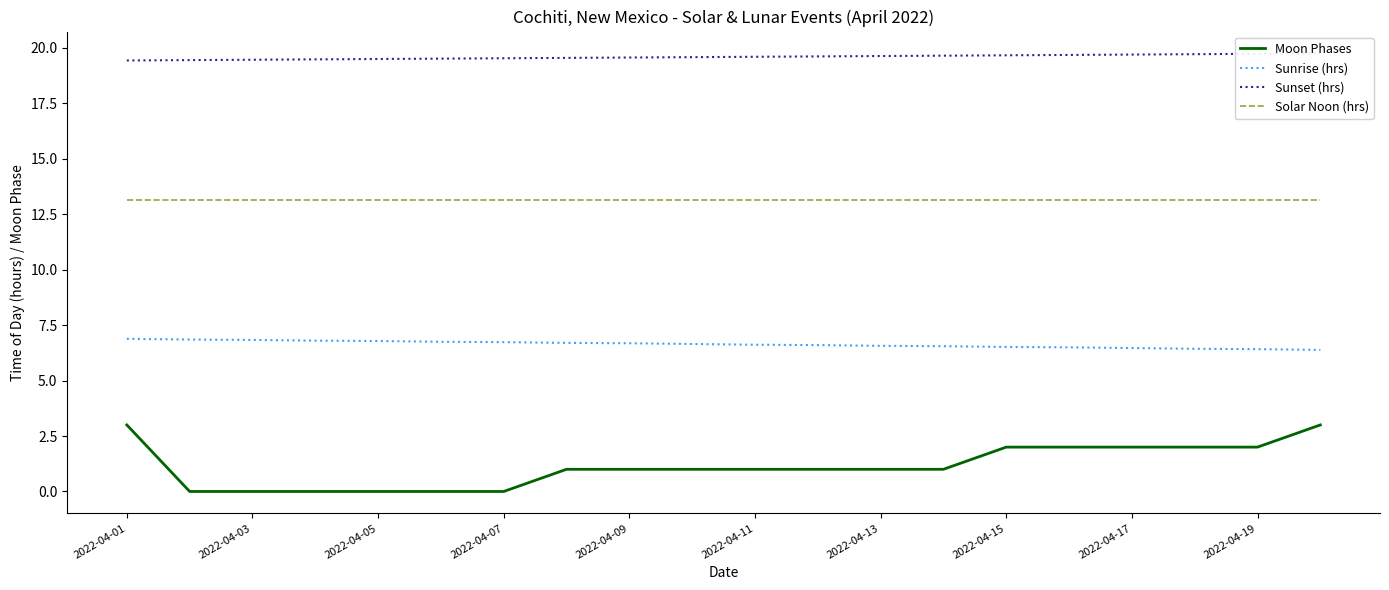

The value of Solar Noon (hrs) at 2022-04-19 is 13.2. True or false?

True